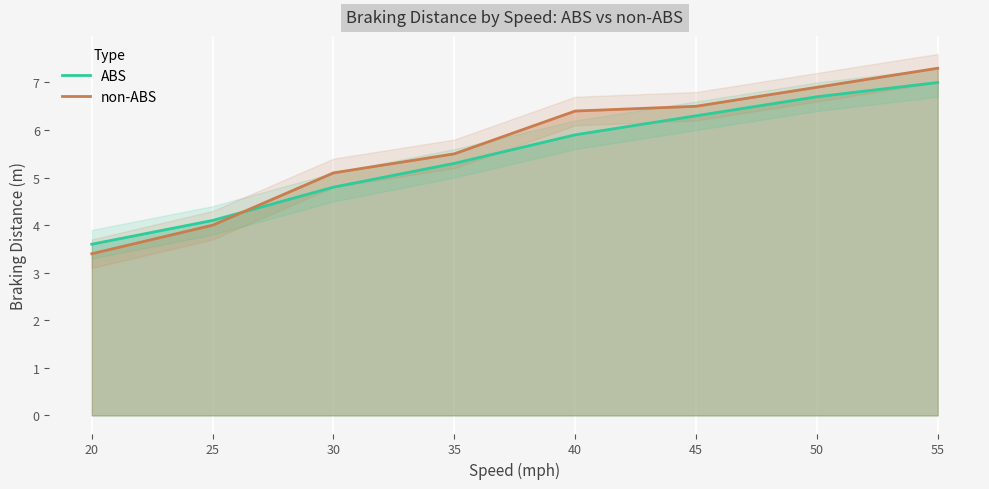

Which series has the largest range (max minus min)?

non-ABS